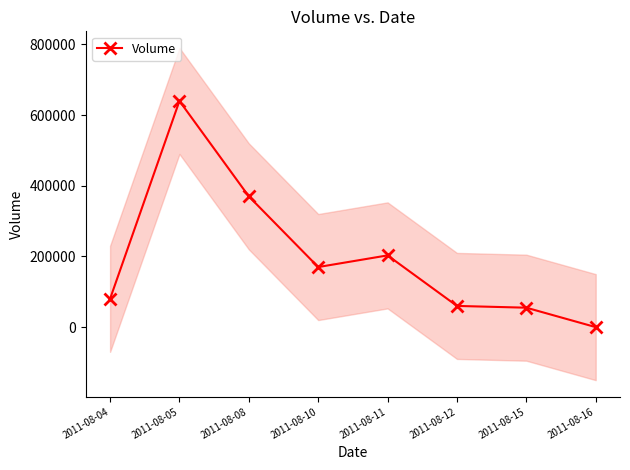

Reading left to right, what are all the values shown in this chart?

80000	640000	370000	170000	203000	60000	55000	0